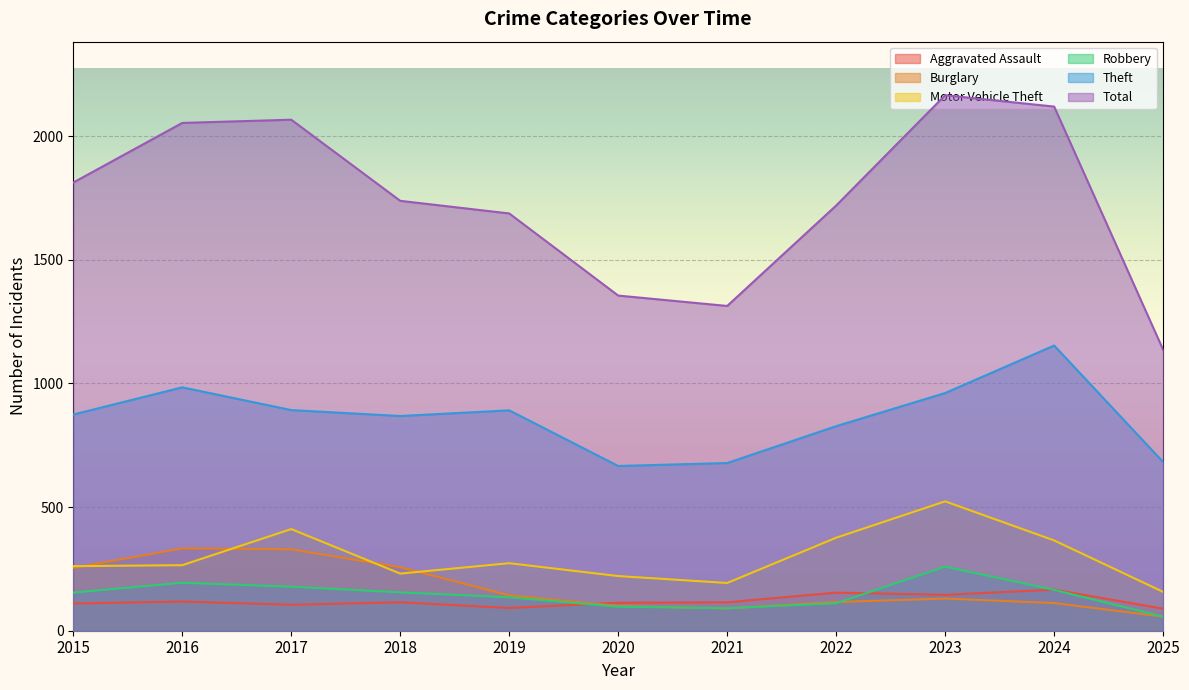

Between 2018 and 2024, which is larger?

2024